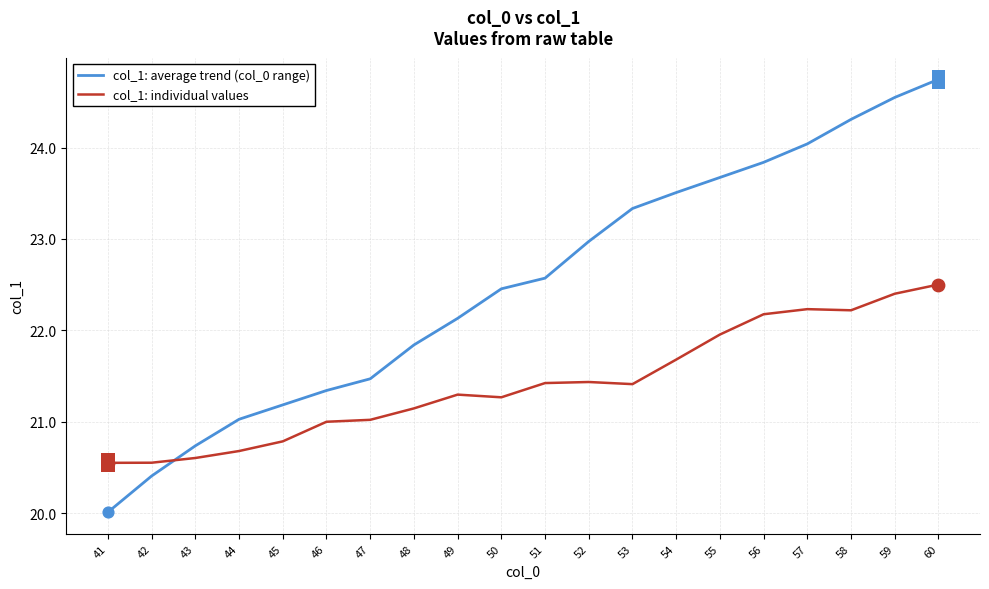

What are all the series names shown in the legend?

col_1: average trend (col_0 range), col_1: individual values